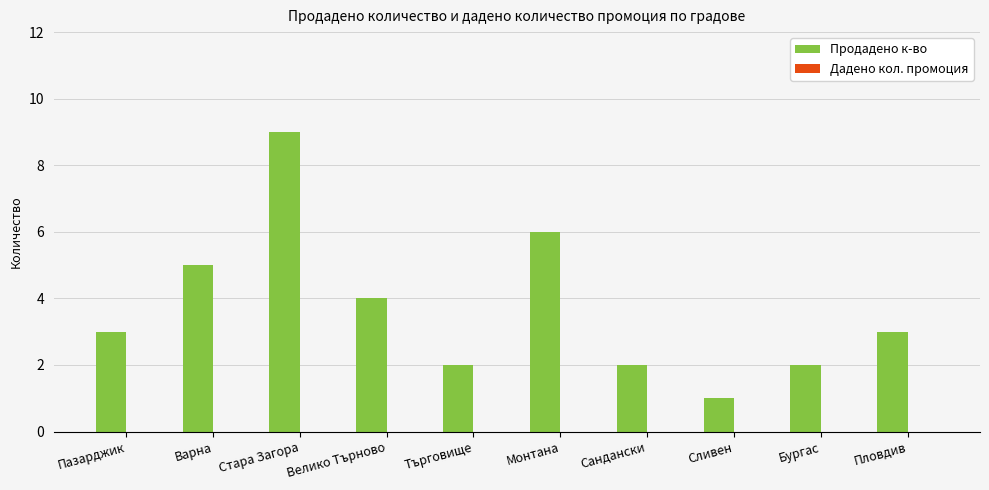

True or false: the data shows 2 at Сливен.

False